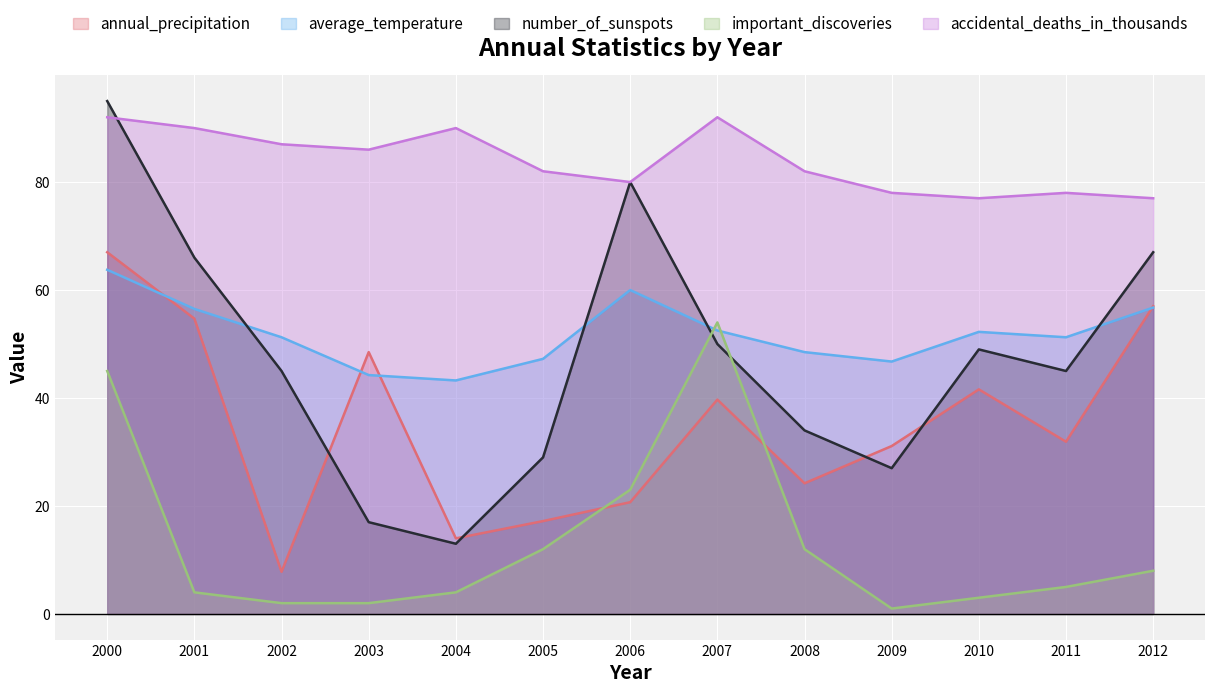

Reading left to right, what are all the values shown in this chart?

annual_precipitation: 2000=67.0	2001=54.7	2002=7.8	2003=48.5	2004=14.0	2005=17.2	2006=20.7	2007=39.7	2008=24.2	2009=31.1	2010=41.6	2011=31.9	2012=57.0
average_temperature: 2000=63.8	2001=56.5	2002=51.2	2003=44.2	2004=43.2	2005=47.2	2006=60.0	2007=52.5	2008=48.5	2009=46.8	2010=52.2	2011=51.2	2012=56.8
number_of_sunspots: 2000=95.0	2001=66.0	2002=45.0	2003=17.0	2004=13.0	2005=29.0	2006=80.0	2007=50.0	2008=34.0	2009=27.0	2010=49.0	2011=45.0	2012=67.0
important_discoveries: 2000=45.0	2001=4.0	2002=2.0	2003=2.0	2004=4.0	2005=12.0	2006=23.0	2007=54.0	2008=12.0	2009=1.0	2010=3.0	2011=5.0	2012=8.0
accidental_deaths_in_thousands: 2000=92.0	2001=90.0	2002=87.0	2003=86.0	2004=90.0	2005=82.0	2006=80.0	2007=92.0	2008=82.0	2009=78.0	2010=77.0	2011=78.0	2012=77.0